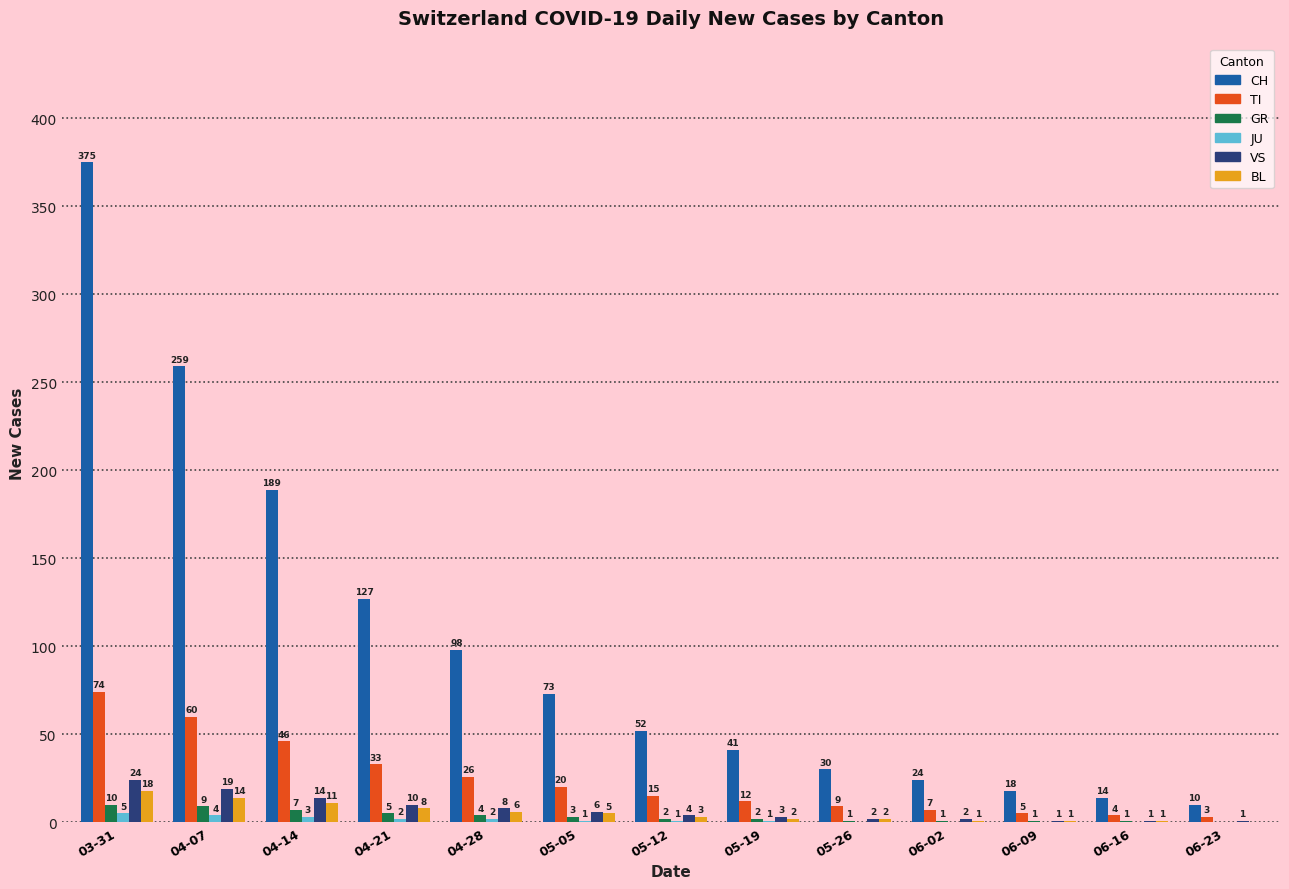

Reading right to left, transcribe all the data shown in this chart.

CH: 10	14	18	24	30	41	52	73	98	127	189	259	375
TI: 3	4	5	7	9	12	15	20	26	33	46	60	74
GR: 0	1	1	1	1	2	2	3	4	5	7	9	10
JU: 0	0	0	0	0	1	1	1	2	2	3	4	5
VS: 1	1	1	2	2	3	4	6	8	10	14	19	24
BL: 0	1	1	1	2	2	3	5	6	8	11	14	18